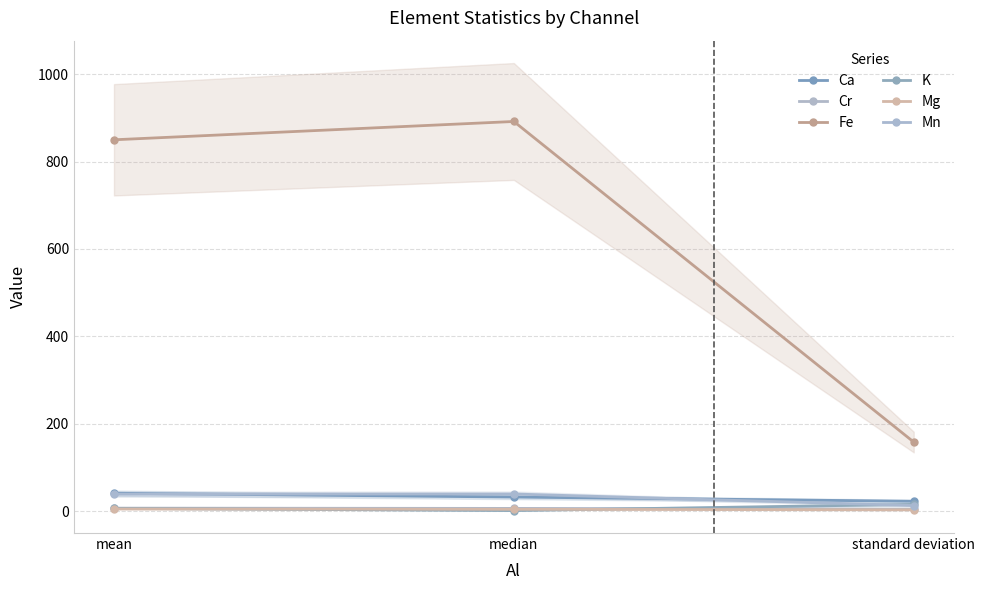

Where does the Mg series first go above 4?

mean